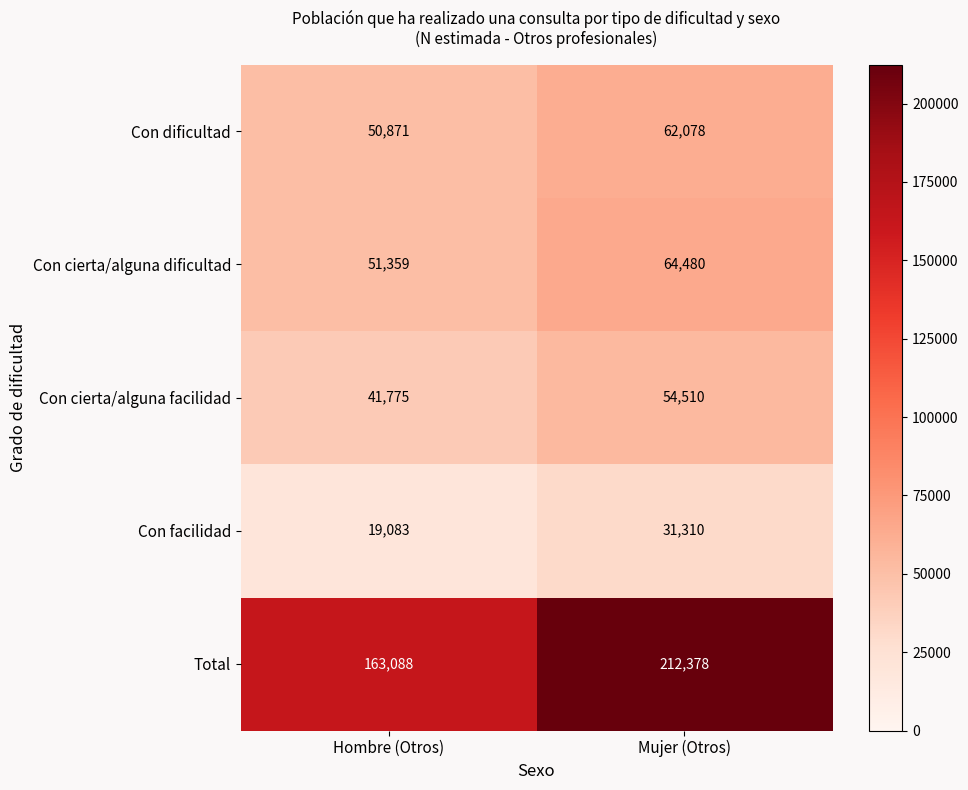

Reading left to right, list all the values displayed in this chart.

Con dificultad: 50871	62078
Con cierta/alguna dificultad: 51359	64480
Con cierta/alguna facilidad: 41775	54510
Con facilidad: 19083	31310
Total: 163088	212378